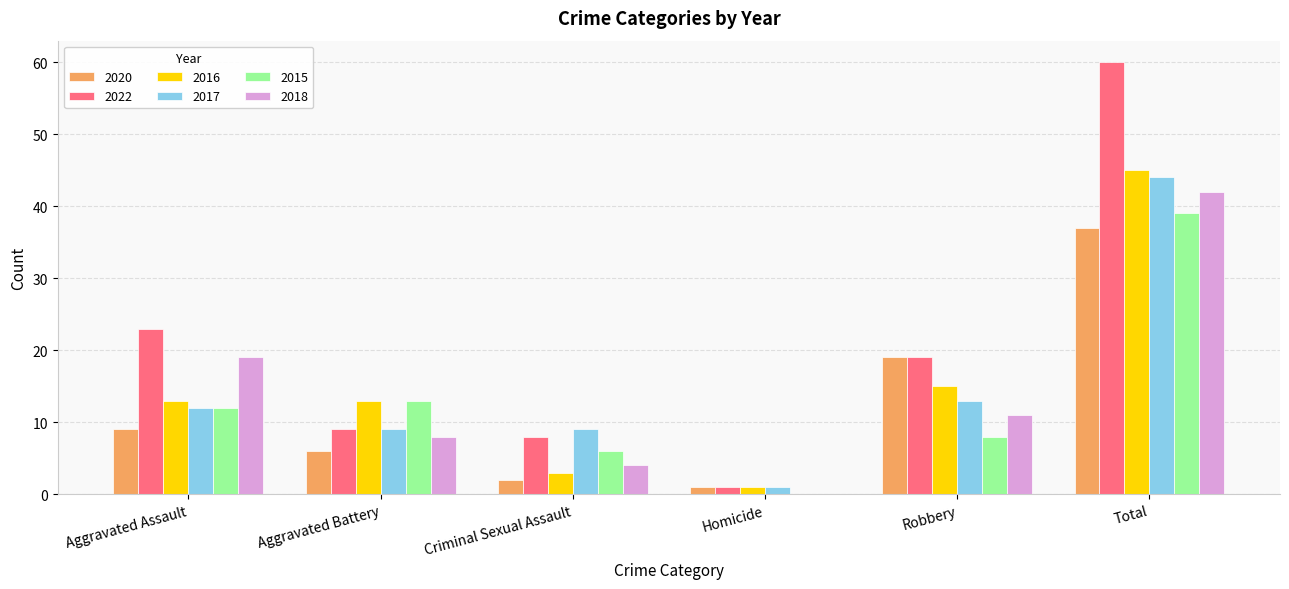

What is the total value across all series at Robbery?

85